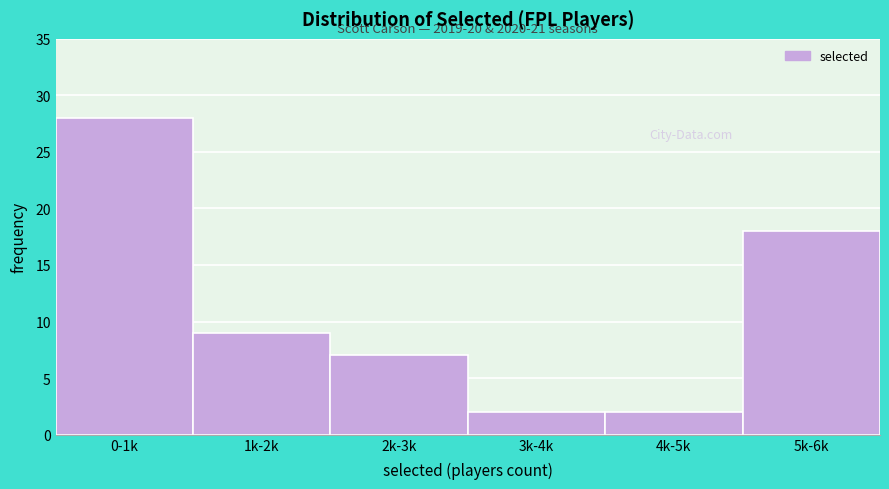

Reading right to left, what are all the values shown in this chart?

5k-6k=18	4k-5k=2	3k-4k=2	2k-3k=7	1k-2k=9	0-1k=28